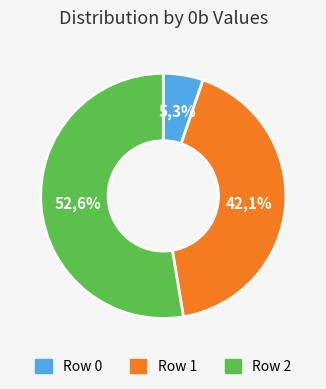

Which slice is the smallest?

Row 0